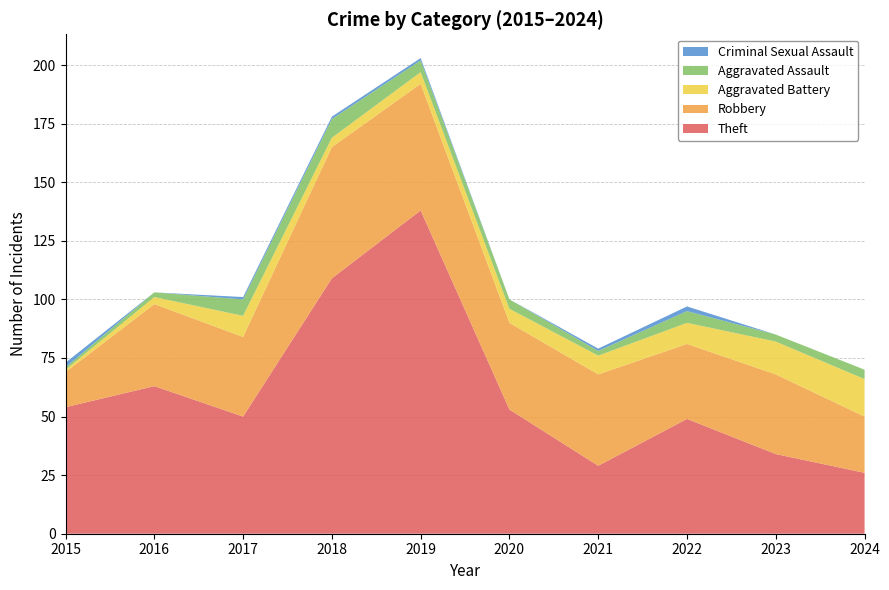

Reading right to left, transcribe all the data shown in this chart.

Theft: 2024=26	2023=34	2022=49	2021=29	2020=53	2019=138	2018=109	2017=50	2016=63	2015=54
Robbery: 2024=24	2023=34	2022=32	2021=39	2020=37	2019=54	2018=56	2017=34	2016=35	2015=15
Aggravated Battery: 2024=16	2023=14	2022=9	2021=8	2020=6	2019=5	2018=4	2017=9	2016=3	2015=1
Aggravated Assault: 2024=4	2023=3	2022=5	2021=2	2020=4	2019=5	2018=8	2017=7	2016=2	2015=1
Criminal Sexual Assault: 2024=0	2023=0	2022=2	2021=1	2020=0	2019=1	2018=1	2017=1	2016=0	2015=2